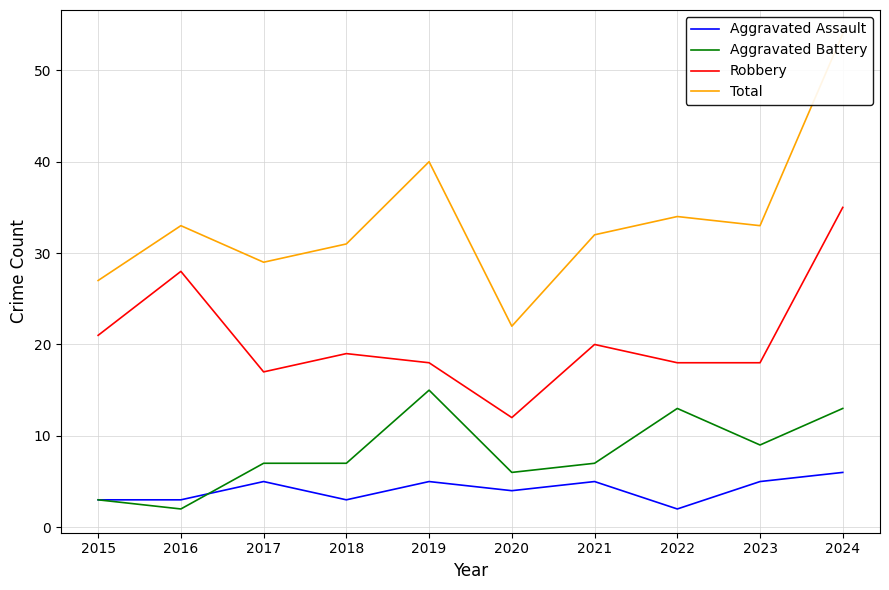

What is the total value across all series at 2019?

78